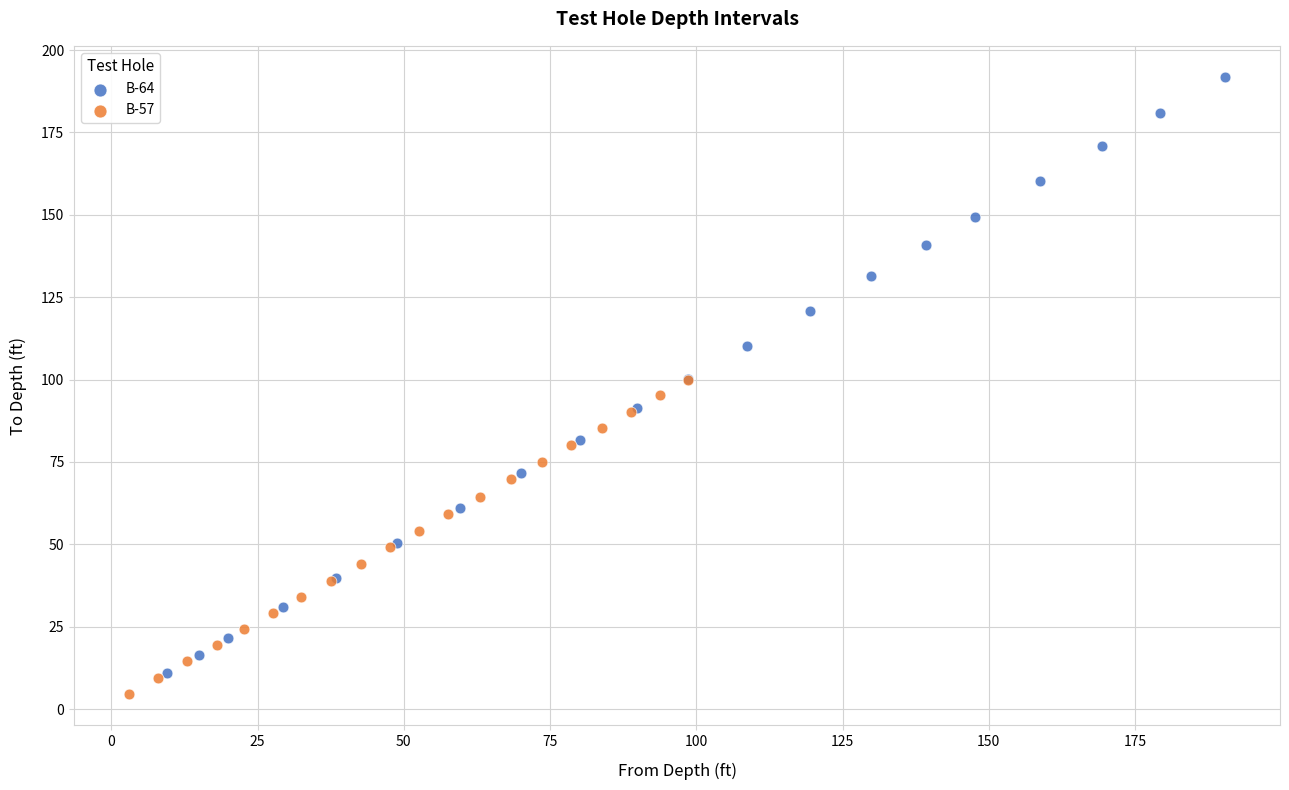

Which series has the widest spread of Y values?

B-64